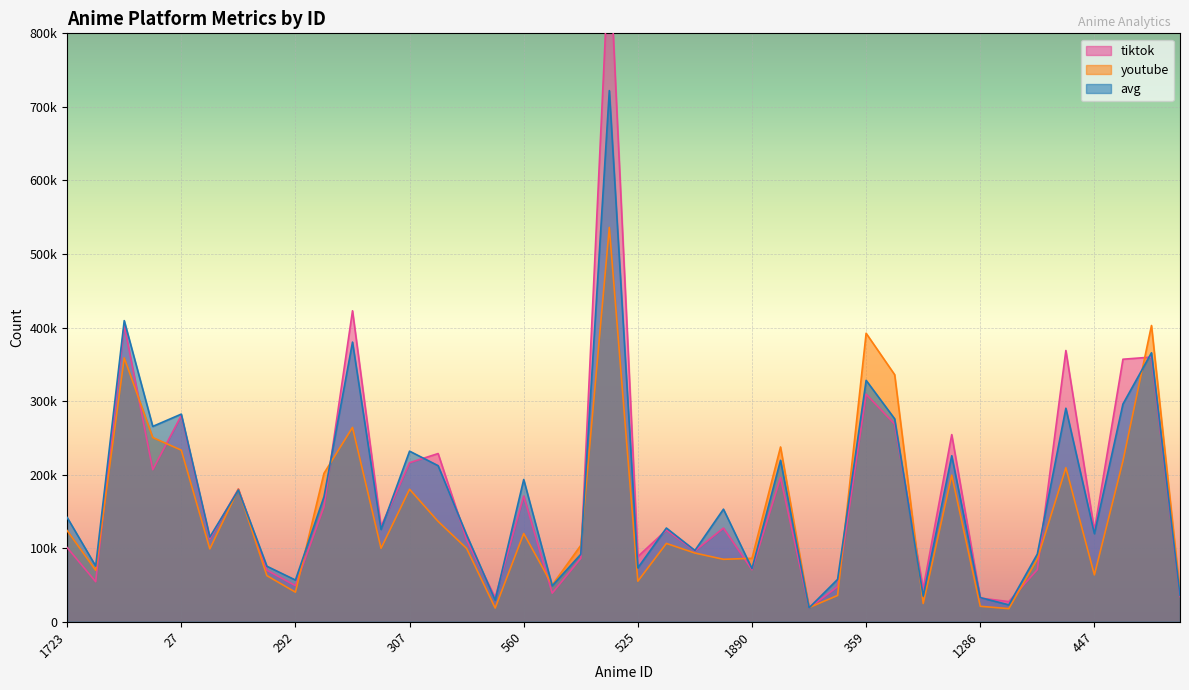

Reading left to right, what are all the values shown in this chart?

tiktok: 1723=100774	6306=54416	19=403215	18=206676	27=280432	165=112844	1441=180503	1316=70014	292=49044	139=156326	376=422768	1865=129536	307=216223	32=228654	34=111337	3444=32894	560=170909	689=38869	719=86215	9=912489	525=88622	31=124661	1105=96319	115=127335	1890=70643	200=195844	5151=18731	1762=47681	359=309268	981=268717	5277=44802	88=254421	1286=32223	2374=27358	964=70847	261=368768	447=124260	1426=356900	47=359861	1336=34380
youtube: 1723=123901	6306=69896	19=358756	18=250416	27=233288	165=99051	1441=180185	1316=62661	292=40213	139=201760	376=264169	1865=99846	307=180111	32=136438	34=99652	3444=18647	560=119979	689=49931	719=103836	9=536096	525=55114	31=106473	1105=93387	115=84864	1890=86239	200=237611	5151=19238	1762=35715	359=392220	981=335888	5277=24768	88=199306	1286=21009	2374=17809	964=85248	261=209398	447=63668	1426=218442	47=402752	1336=40394
avg: 1723=141768	6306=75682	19=409408	18=265549	27=282302	165=115172	1441=179054	1316=75444	292=56694	139=169882	376=380189	1865=125426	307=231923	32=212192	34=118087	3444=29431	560=193365	689=48921	719=91690	9=722127	525=73262	31=127398	1105=96911	115=153033	1890=72178	200=219467	5151=18870	1762=57607	359=328186	981=275866	5277=34897	88=225695	1286=32807	2374=22956	964=92061	261=290263	447=119671	1426=295999	47=365671	1336=35835